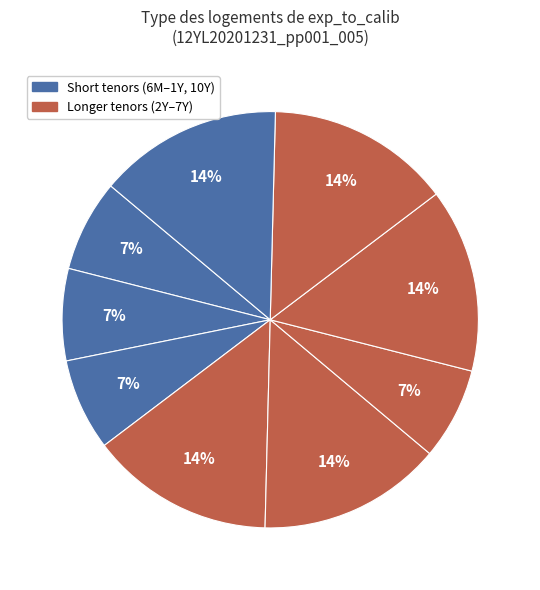

How many segments does this pie chart have?

9